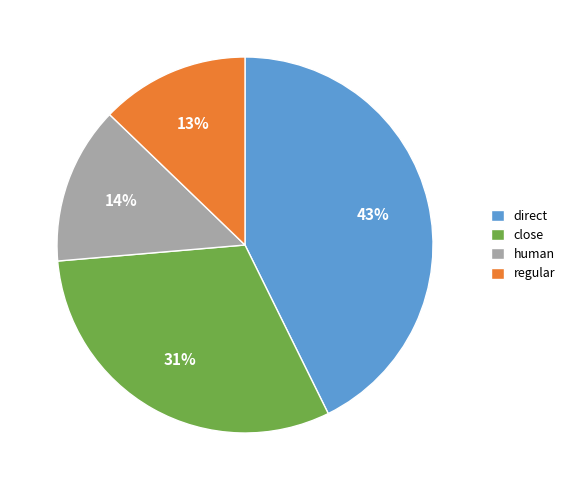

Does close represent more than half of the total?

No